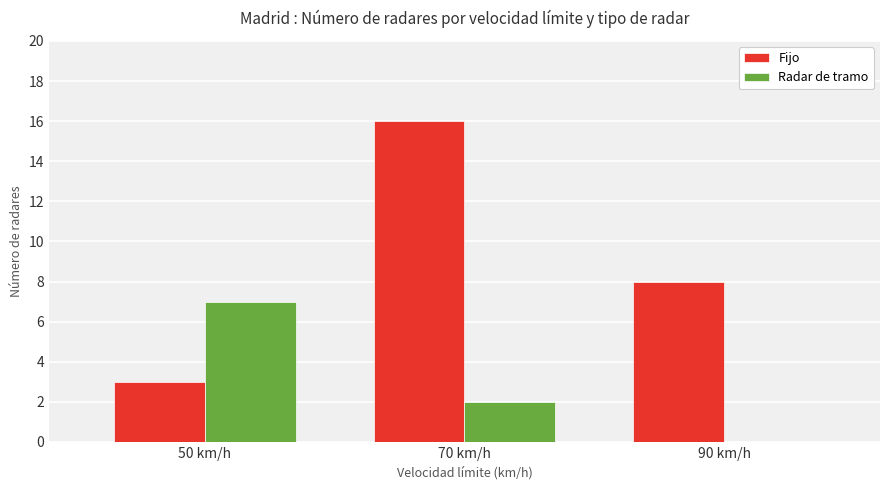

Count the Radar de tramo values in the range 0 to 7.

3